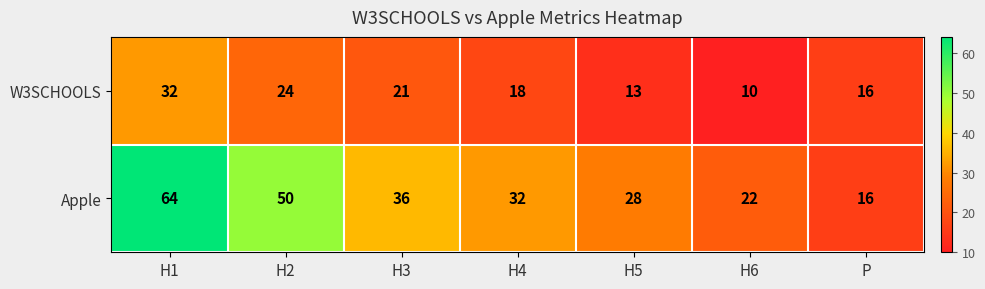

What is the spread (max minus min) of values at H5?

15